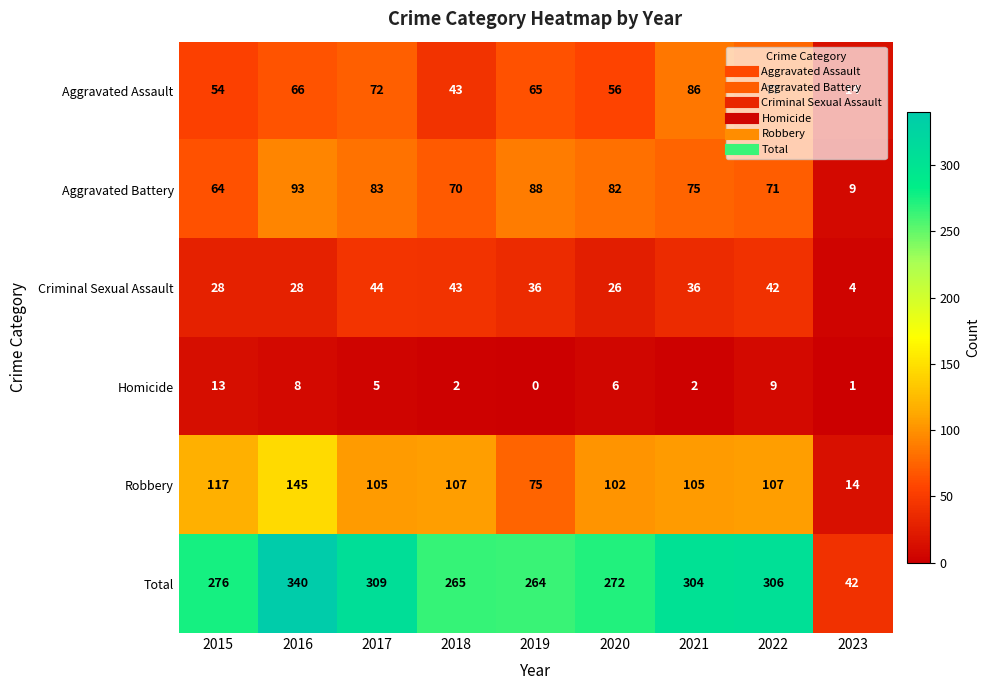

Which label corresponds to the largest value in the chart?

2016